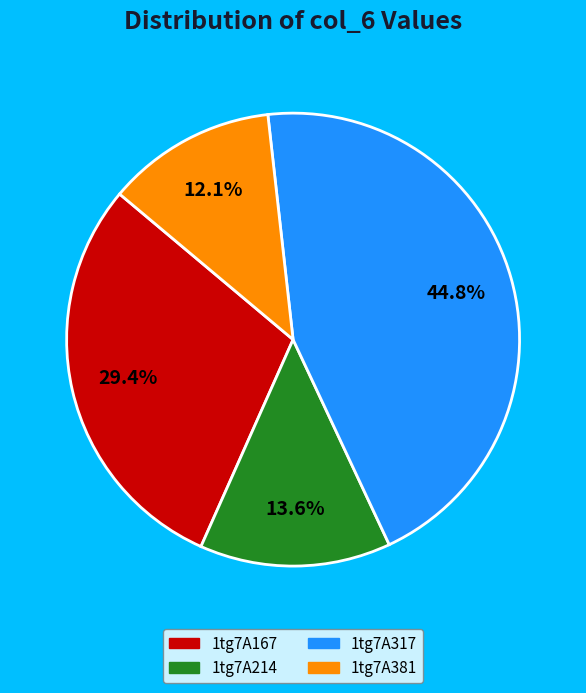

How much of the chart is everything except 1tg7A214?

86.4%